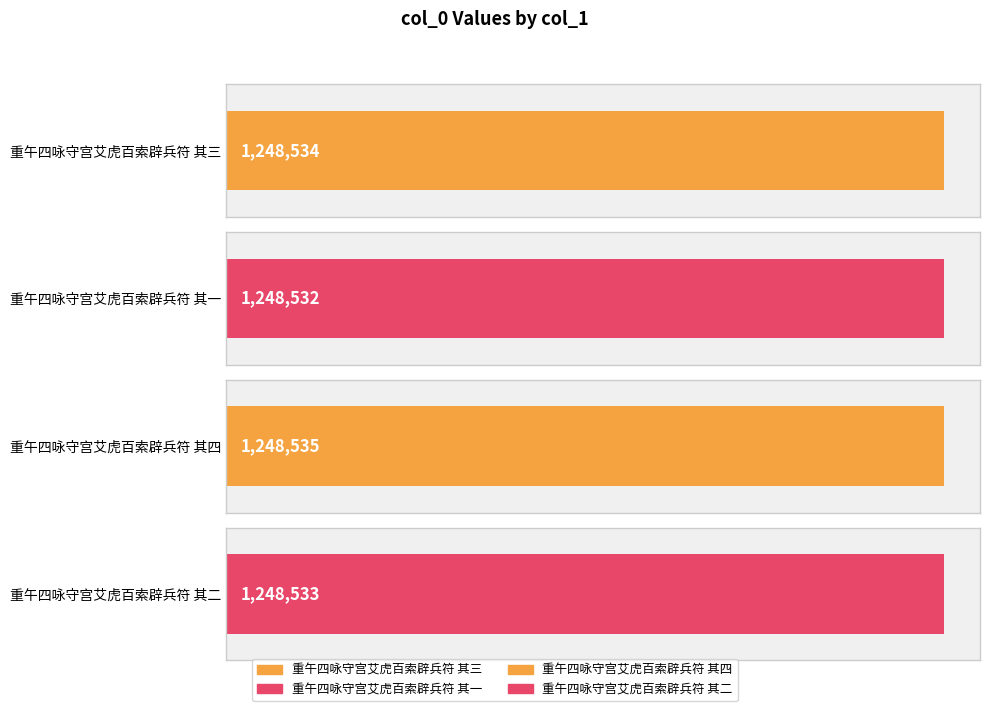

The chart shows a value of 1967356 at 重午四咏守宫艾虎百索辟兵符 其二. True or false?

False